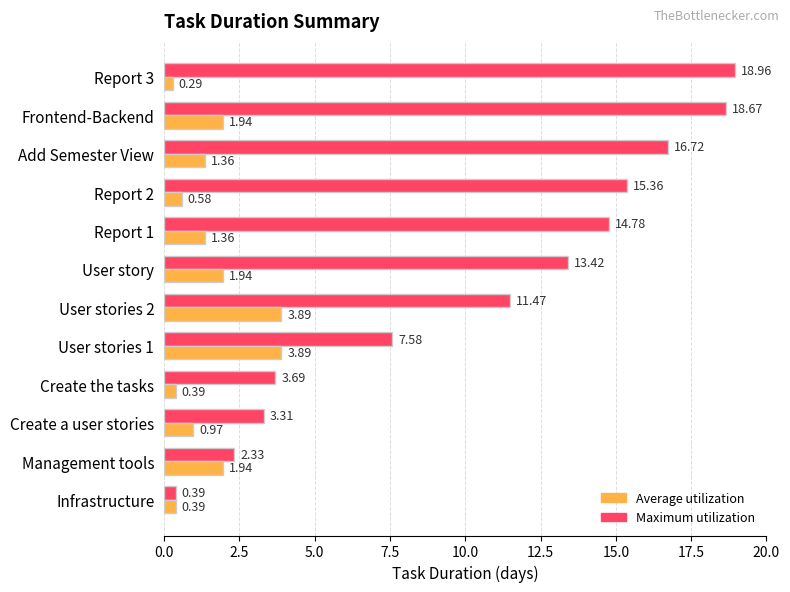

What is the total value across all series at Report 2?

15.9